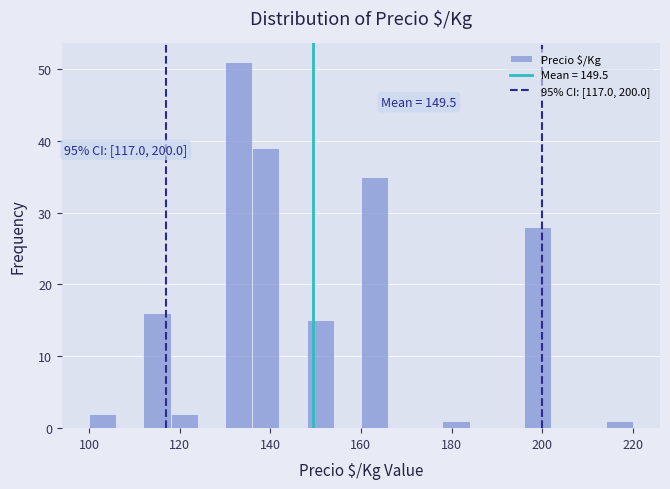

Read against the x-axis, roughly where is the centre of the tallest bar?

134